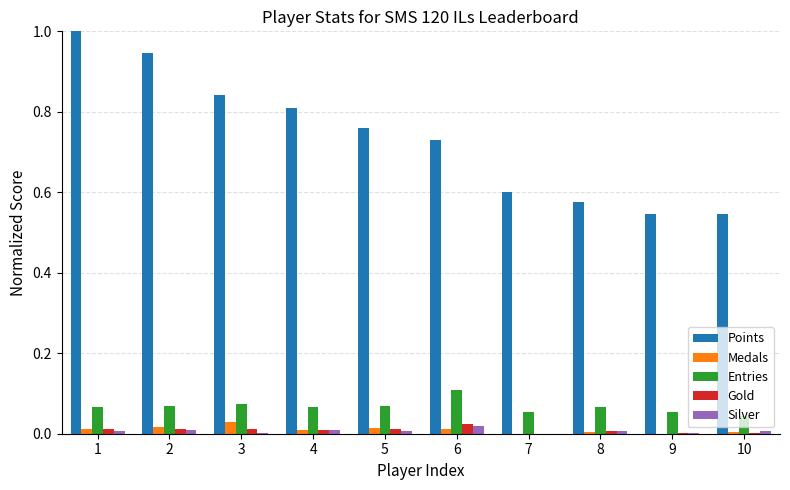

Which series has the largest total across all categories?

Points